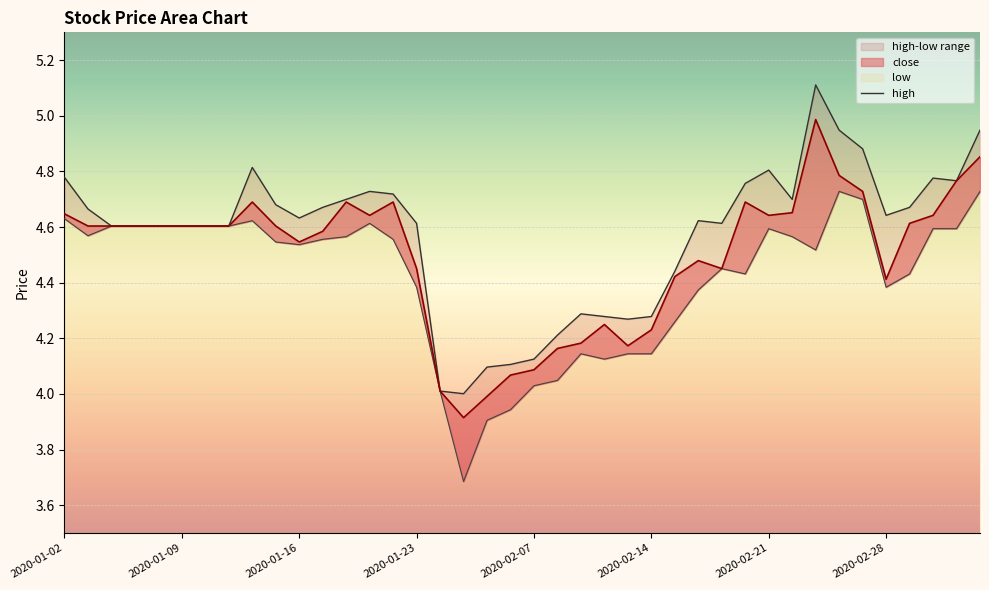

What value does the close series have at 2020-02-19?

4.5